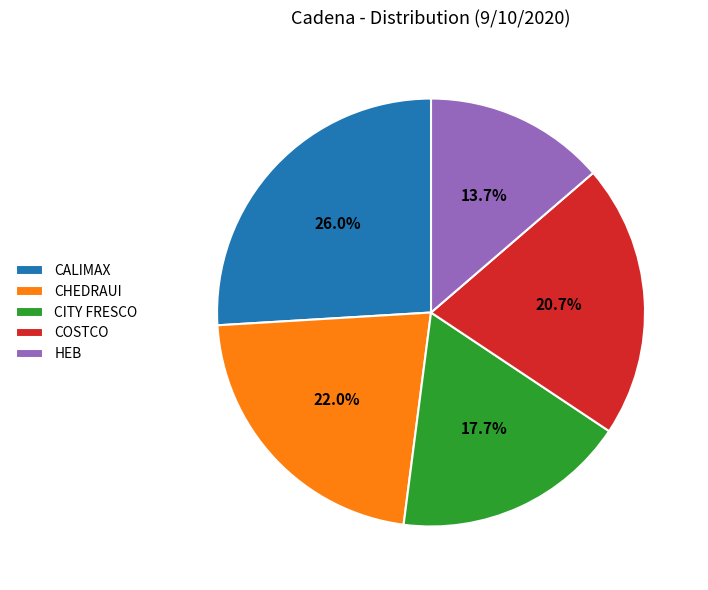

What percentage is the COSTCO slice, to the nearest percent?

21%